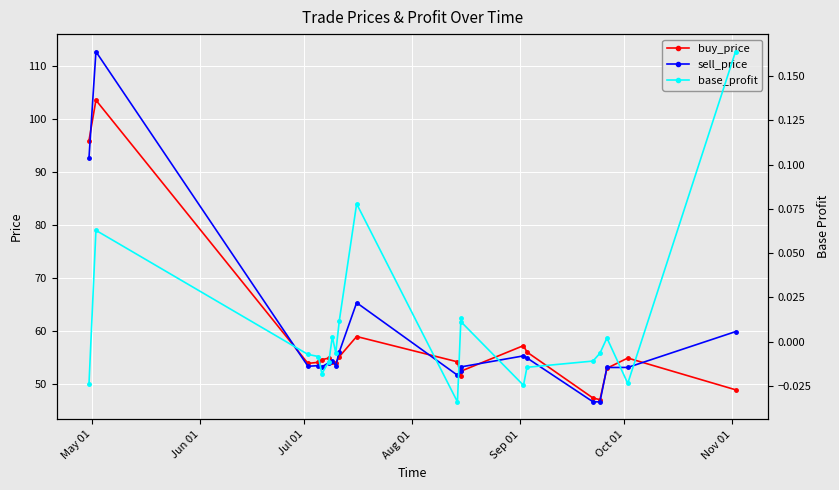

Which series changed the most between Jun 01 and Nov 01?

sell_price